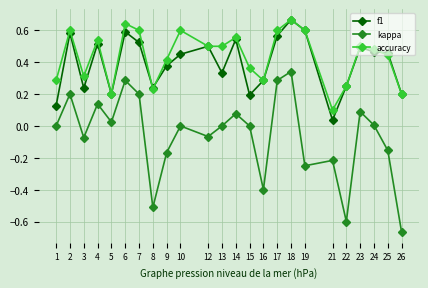

Which series has the largest total across all categories?

accuracy